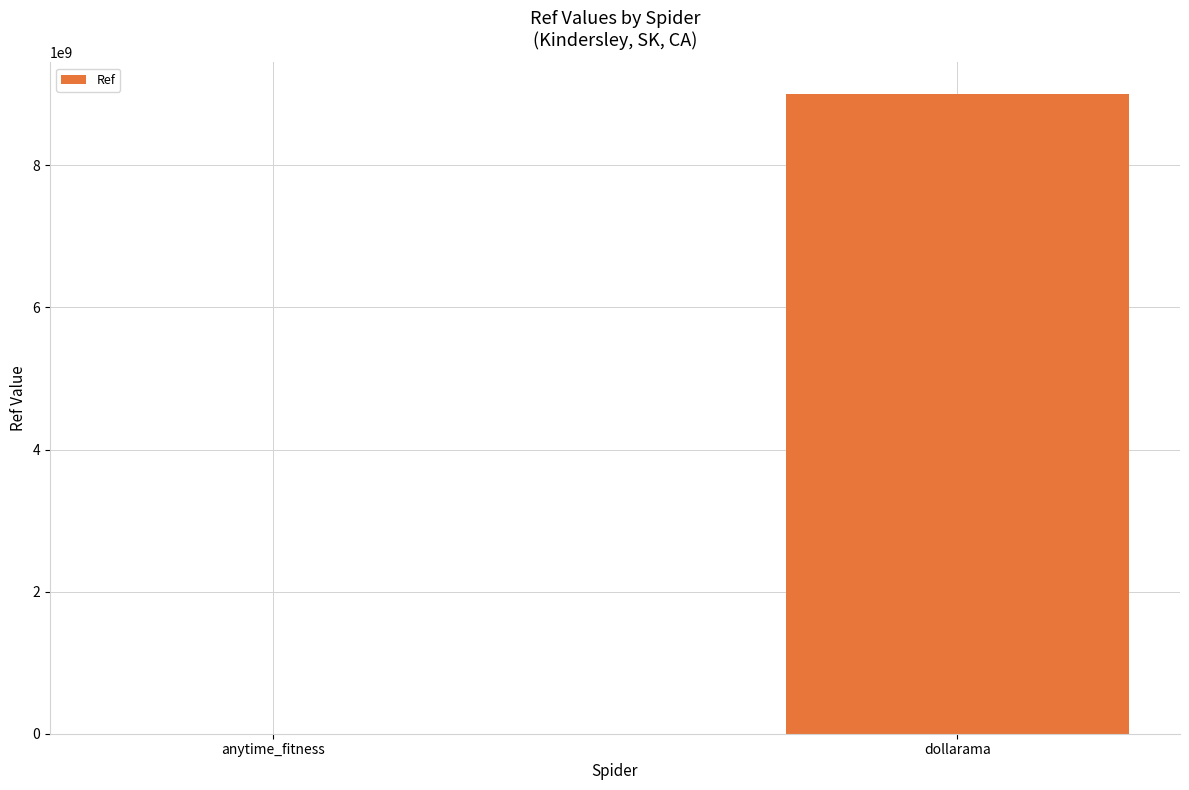

The value at anytime_fitness is 4181. True or false?

True